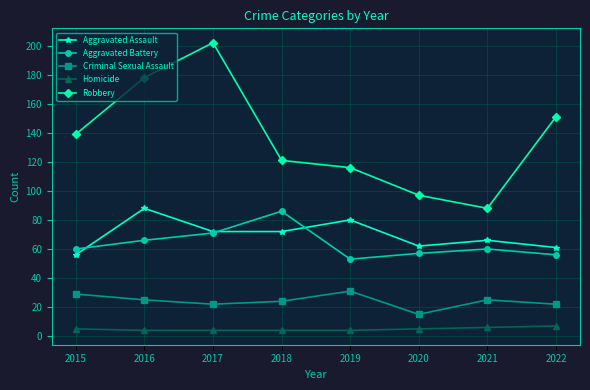

What is the difference between the highest and lowest values at 2016?

174